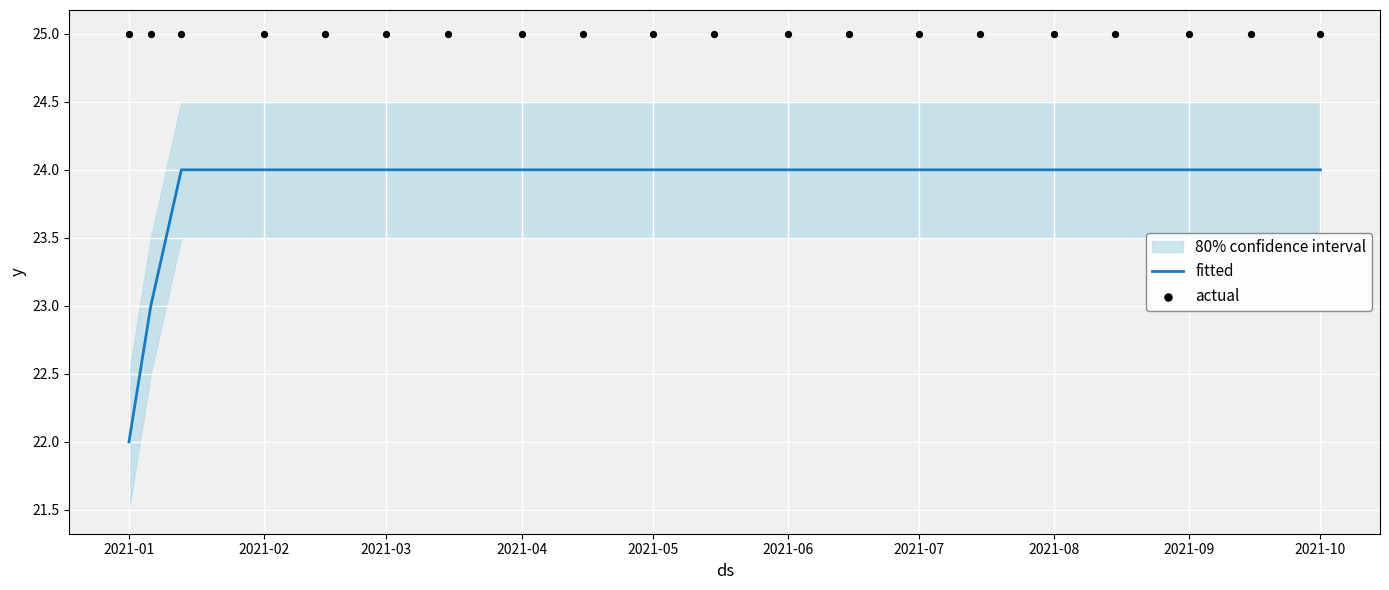

Which series has the largest total across all categories?

actual